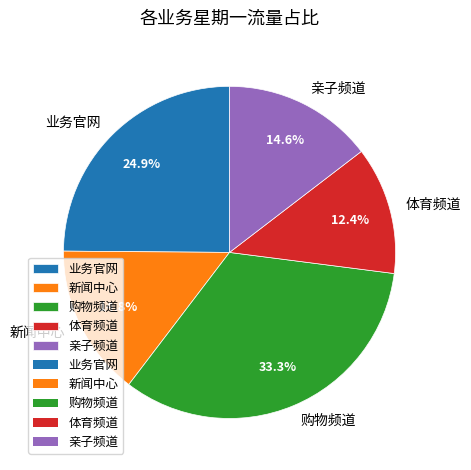

What is the ratio of the value at 新闻中心 to the value at 业务官网?

0.6